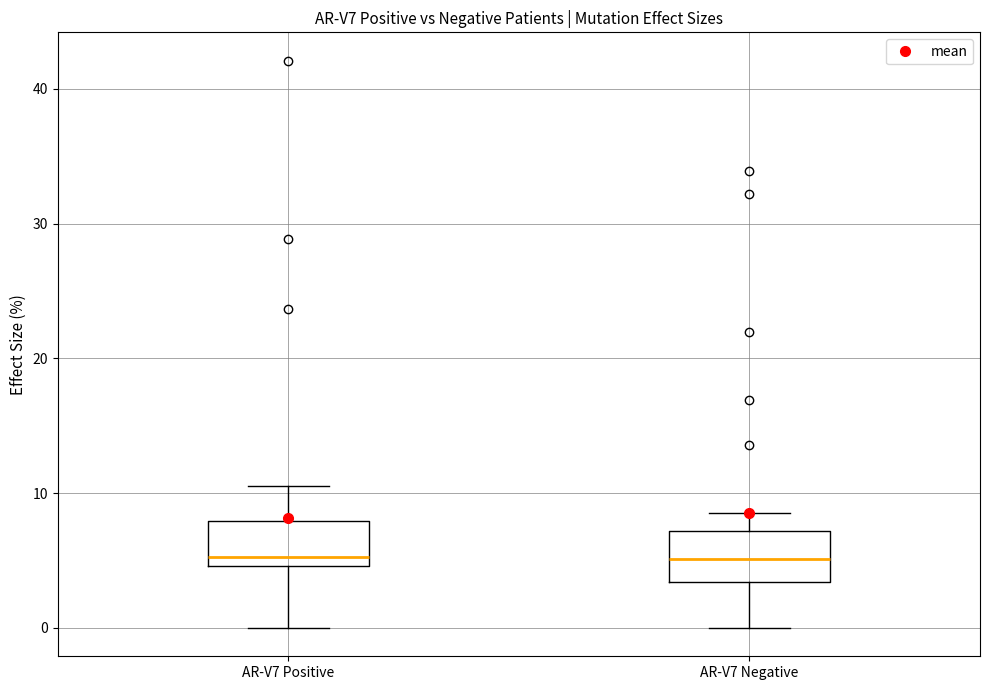

Reading left to right, read every box against the y-axis: the position of its median line, the range the box covers, and the ends of its whiskers. The values are not printed on the chart, so give them approximately, as read against the axis.

AR-V7 Positive: median 5 (just above the box's lower edge), box 5 to 8, whiskers 0 to 11
AR-V7 Negative: median 5, box 3 to 7, whiskers 0 to 9